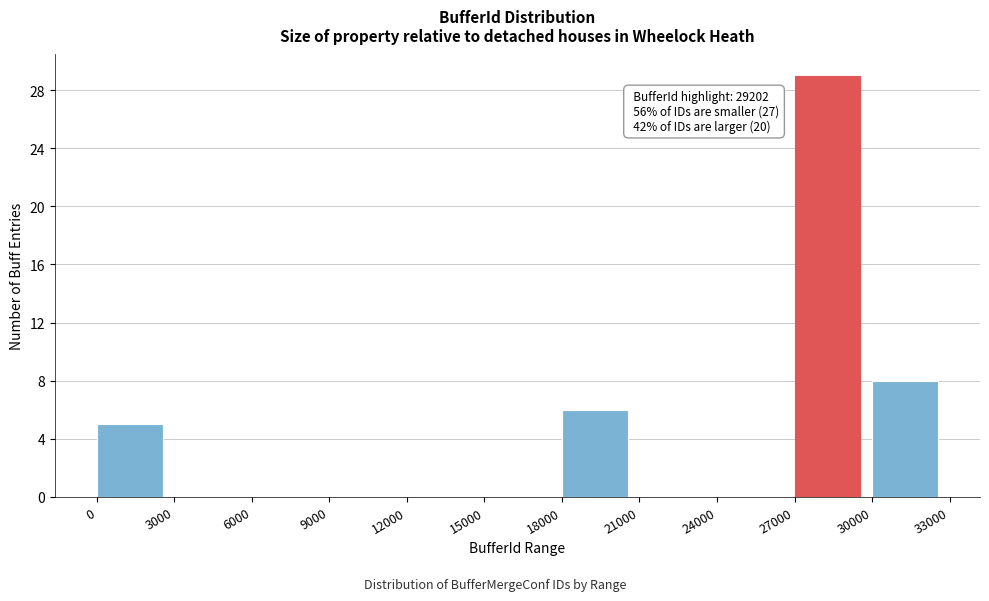

Over which range of the x-axis is the bar tallest?

27000 to 30000